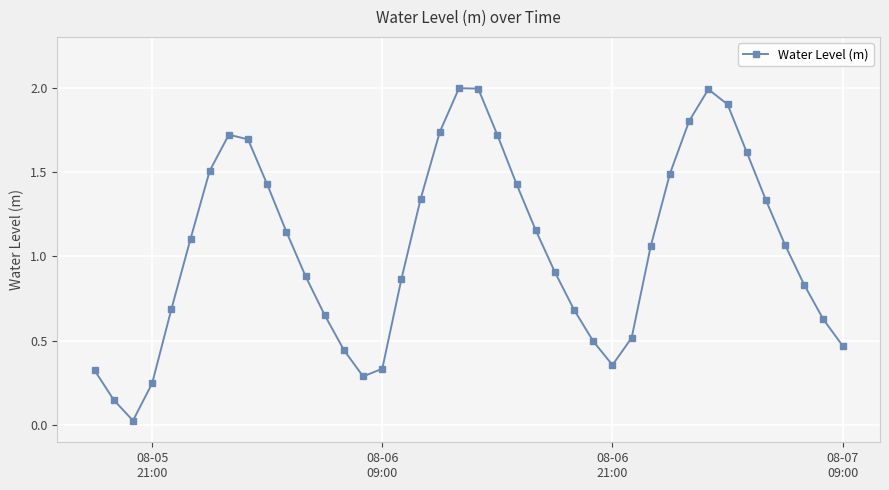

What is the greatest value displayed?

2.0